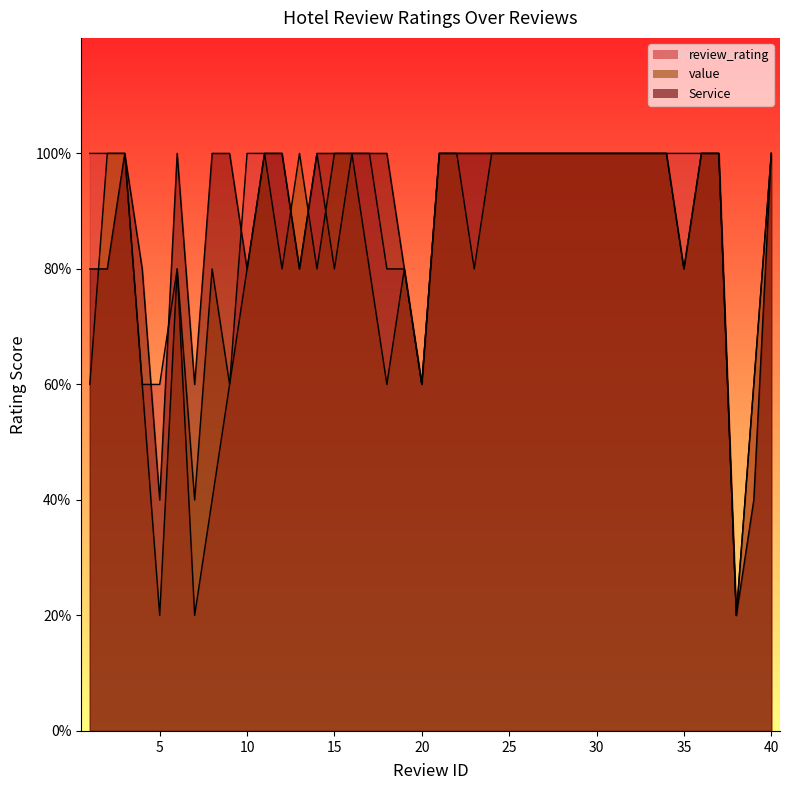

Reading left to right, list all the values displayed in this chart.

review_rating: 1=5	2=5	3=5	4=3	5=3	6=4	7=1	8=2	9=3	10=5	11=5	12=5	13=4	14=5	15=4	16=5	17=5	18=4	19=4	20=3	21=5	22=5	23=5	24=5	25=5	26=5	27=5	28=5	29=5	30=5	31=5	32=5	33=5	34=5	35=5	36=5	37=5	38=1	39=3	40=5
value: 1=3	2=5	3=5	4=3	5=1	6=4	7=2	8=4	9=3	10=4	11=5	12=4	13=5	14=4	15=5	16=5	17=4	18=3	19=4	20=3	21=5	22=5	23=4	24=5	25=5	26=5	27=5	28=5	29=5	30=5	31=5	32=5	33=5	34=5	35=4	36=5	37=5	38=1	39=3	40=5
Service: 1=4	2=4	3=5	4=4	5=2	6=5	7=3	8=5	9=5	10=4	11=5	12=5	13=4	14=5	15=5	16=5	17=5	18=5	19=4	20=3	21=5	22=5	23=5	24=5	25=5	26=5	27=5	28=5	29=5	30=5	31=5	32=5	33=5	34=5	35=4	36=5	37=5	38=1	39=2	40=5